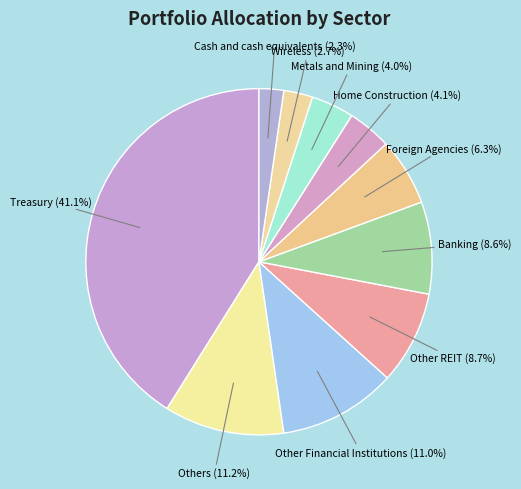

Is the sum of Treasury and Foreign Agencies greater than half?

No